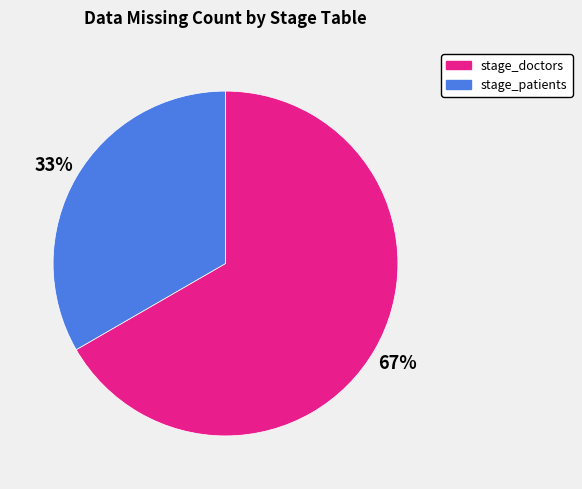

Approximately how many times larger is the value at stage_doctors compared to stage_patients?

2.0